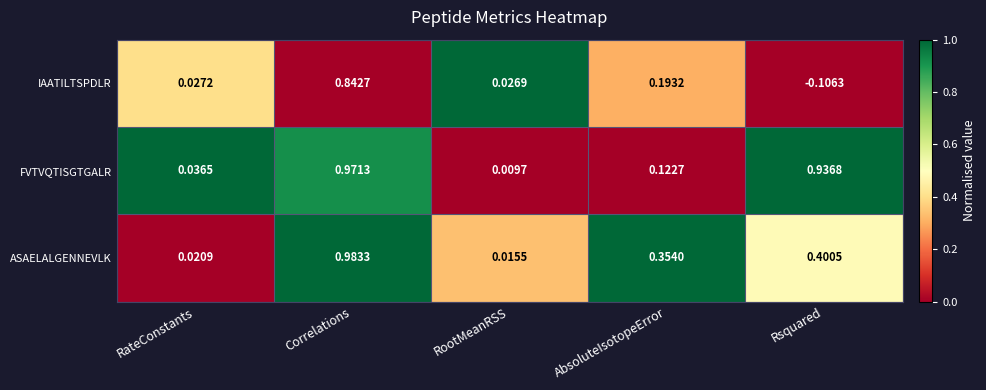

At which category does the chart reach its peak across all series?

Correlations